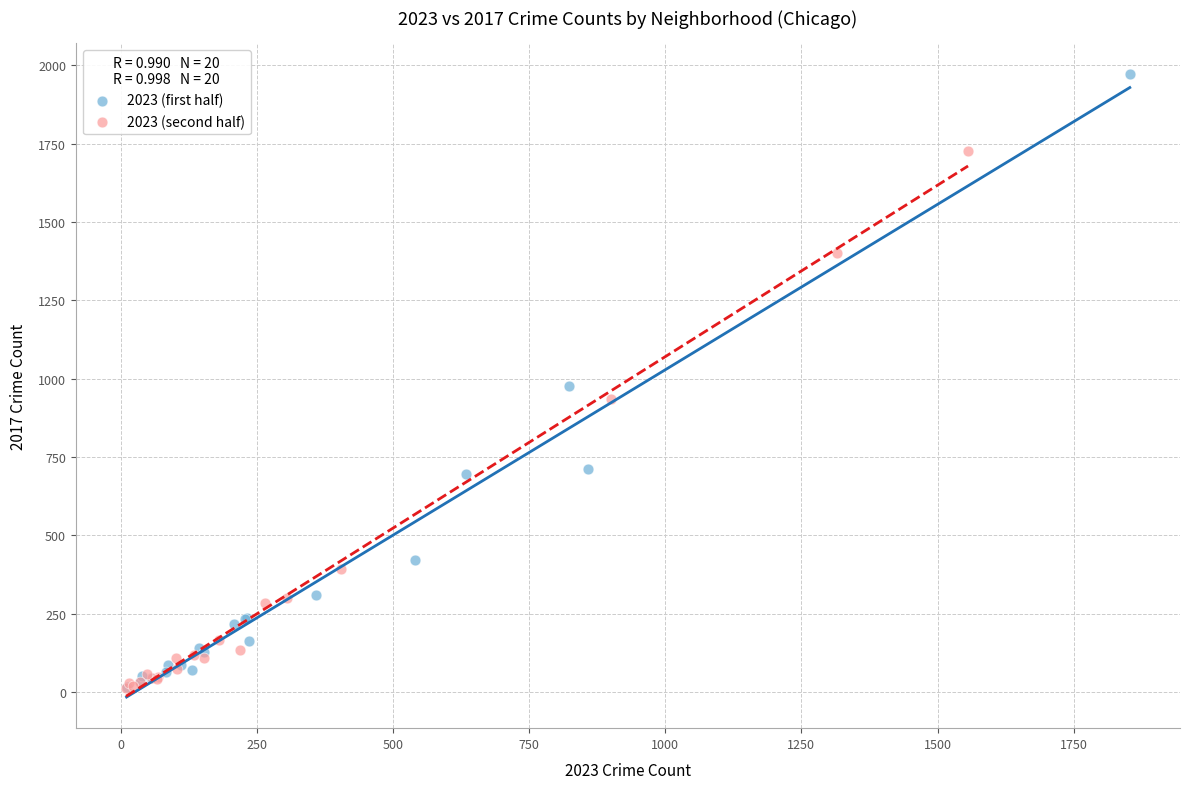

Which series has the largest Y range (max minus min)?

2023 (first half)